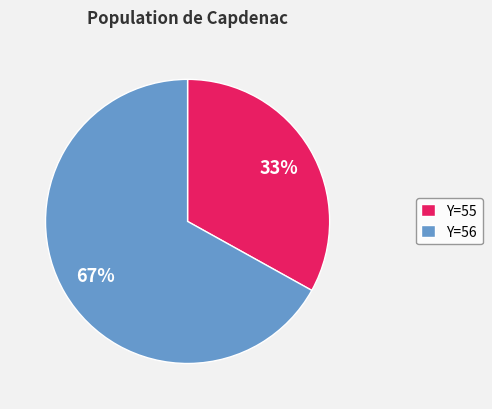

To the nearest percent, what portion does Y=55 represent?

33%